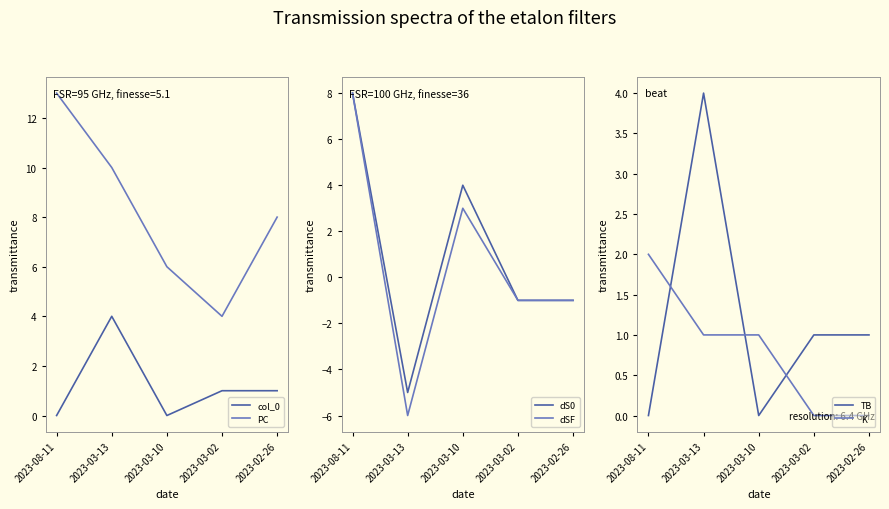

True or false: dSF has a value of -6 at 2023-03-13.

True